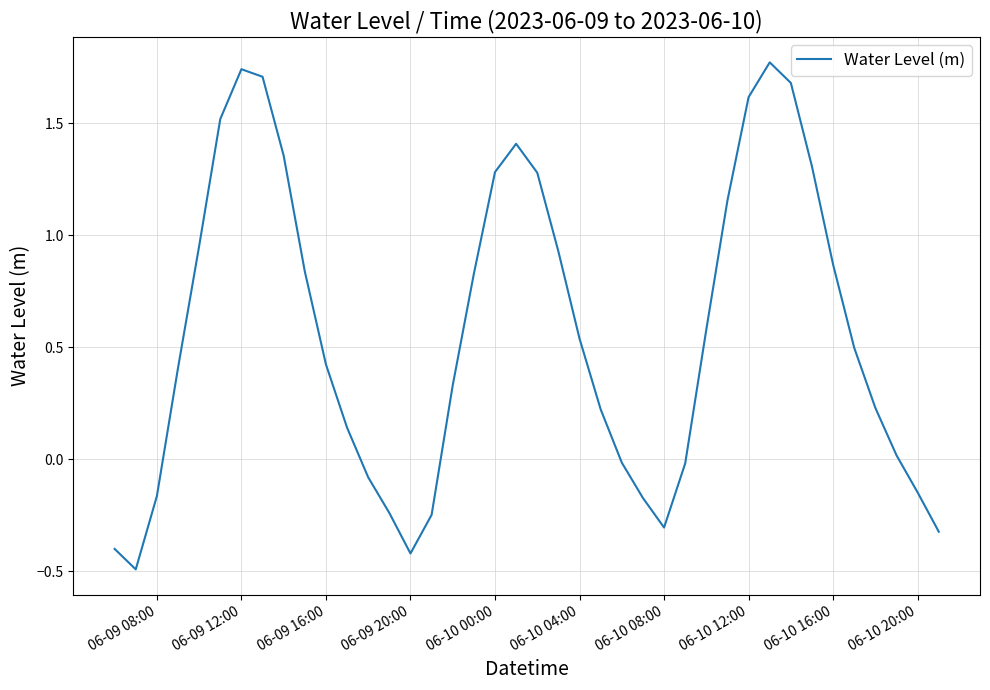

What is the difference between the maximum and minimum values?

2.3